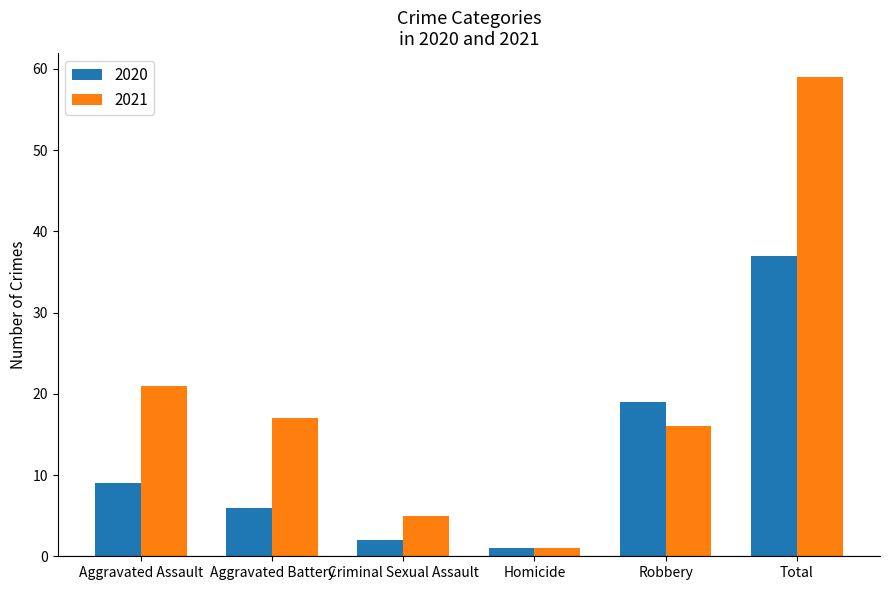

Which series has the largest range (max minus min)?

2021